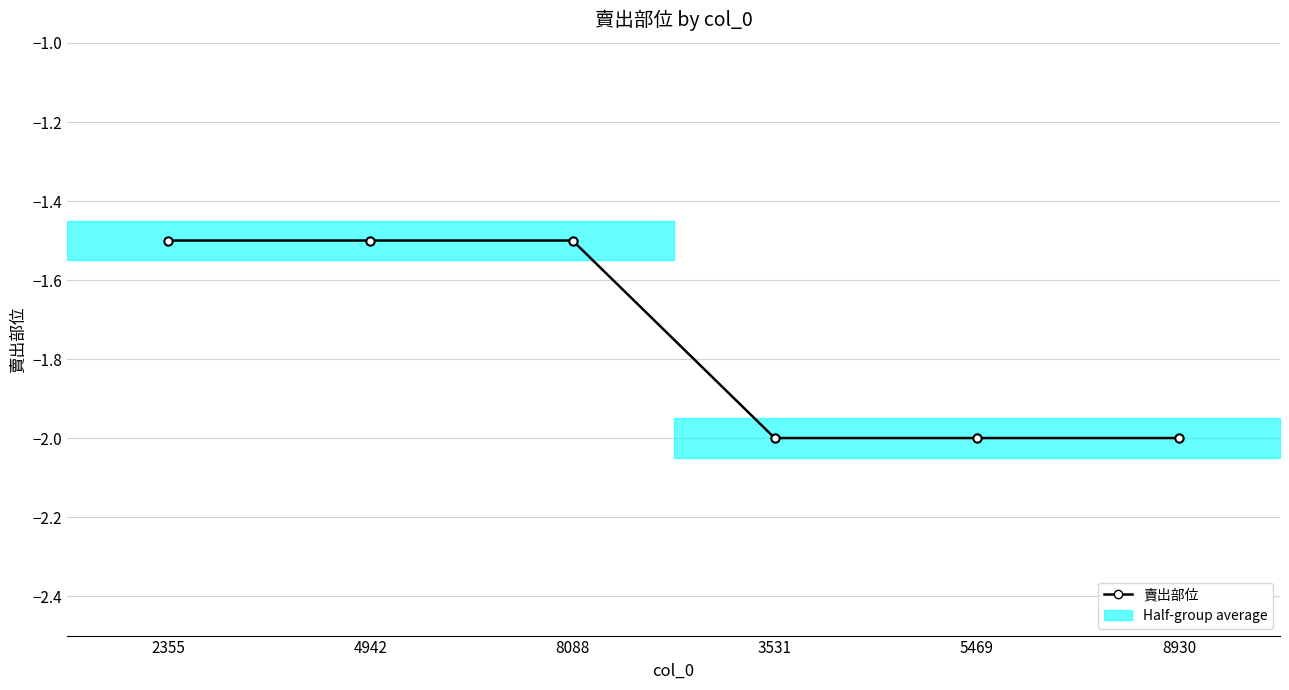

Read the value at 2355.

-1.5